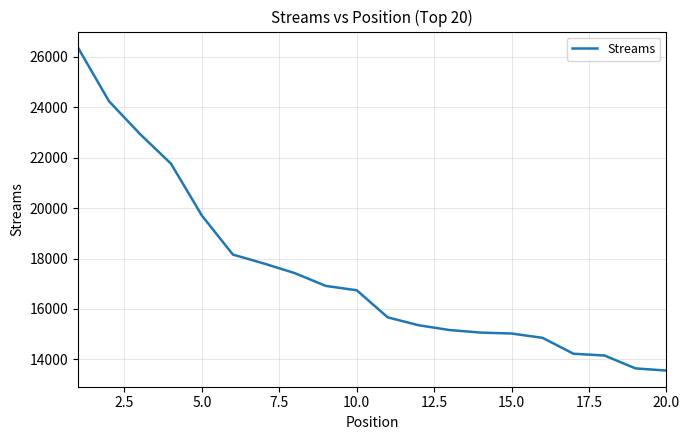

What is the difference between the maximum and minimum values?

12814